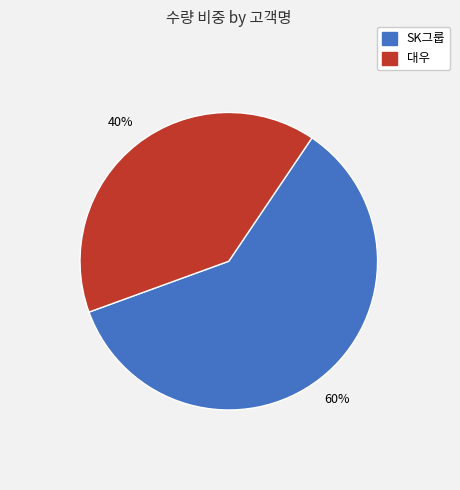

To the nearest percent, what is the difference between the largest and smallest slice percentages?

20%